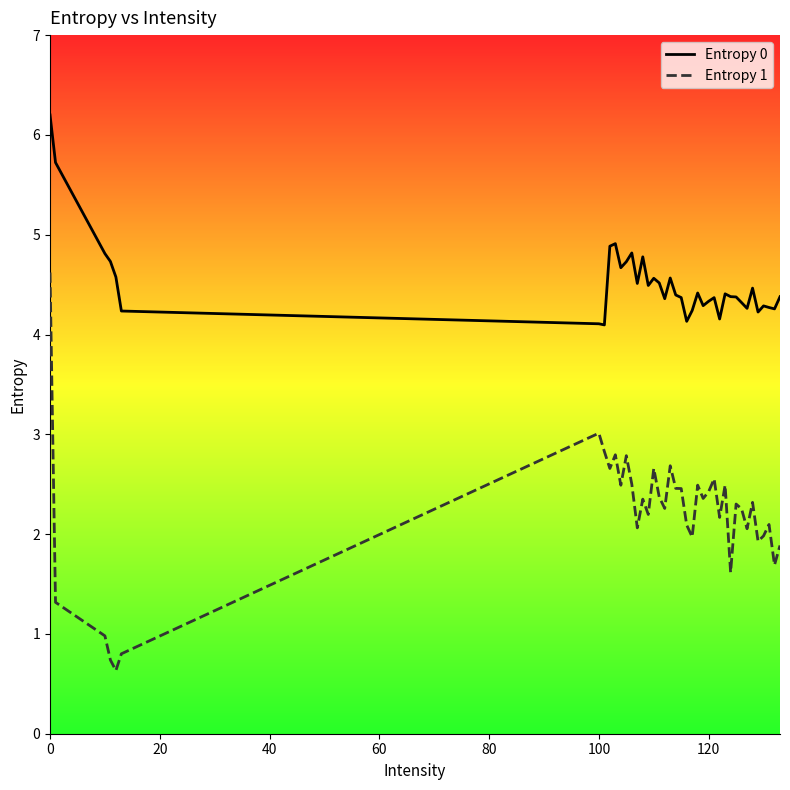

True or false: Entropy 0 and Entropy 1 cross at least once.

False